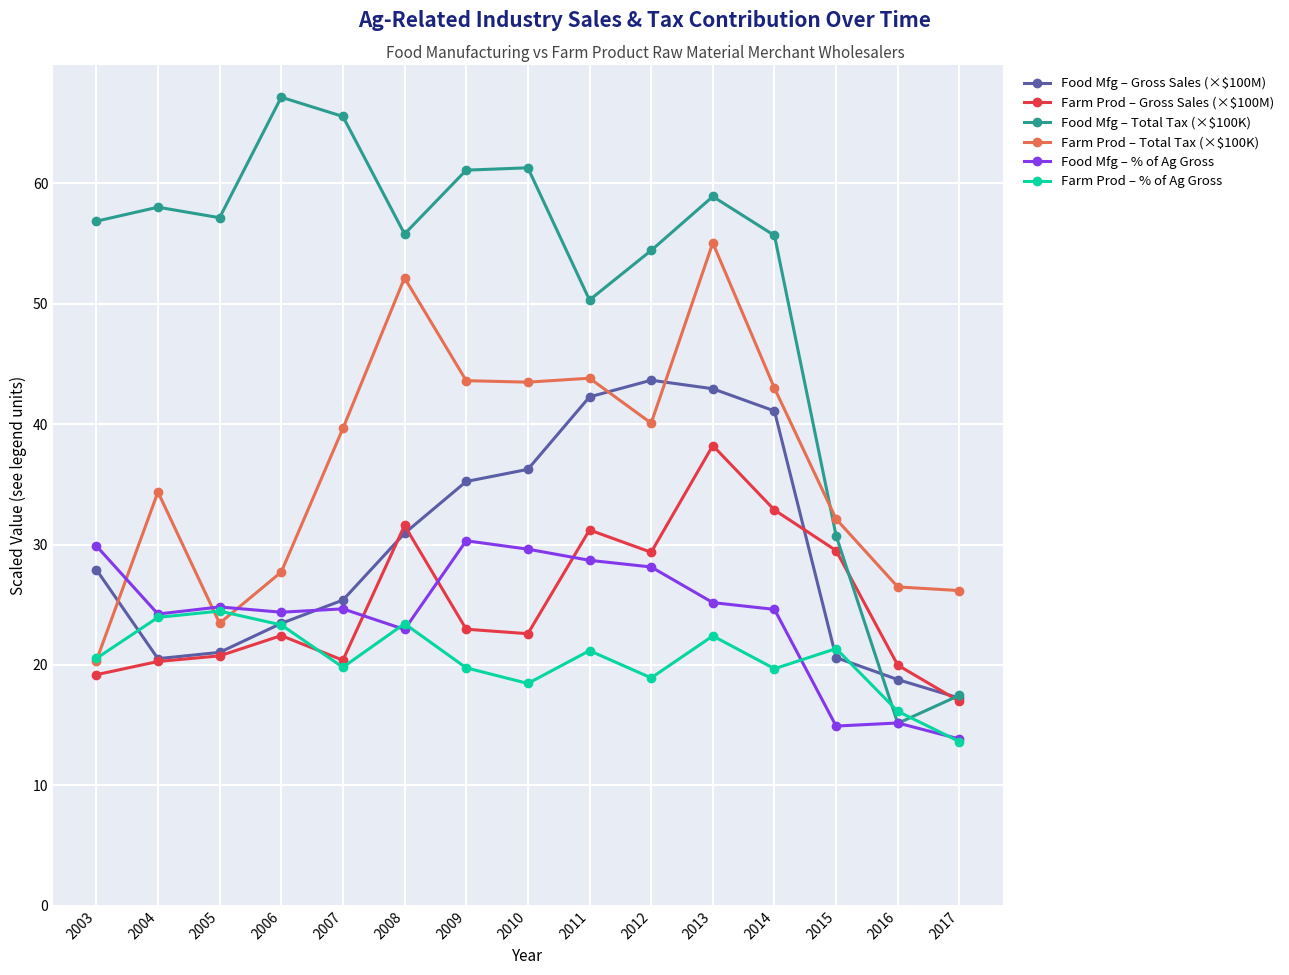

Count the number of categories in the chart.

15